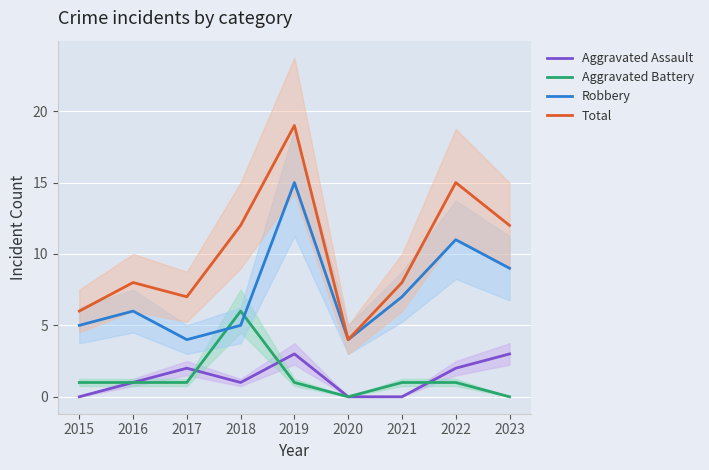

What is the value of the Robbery point at the 9th from the left?

9